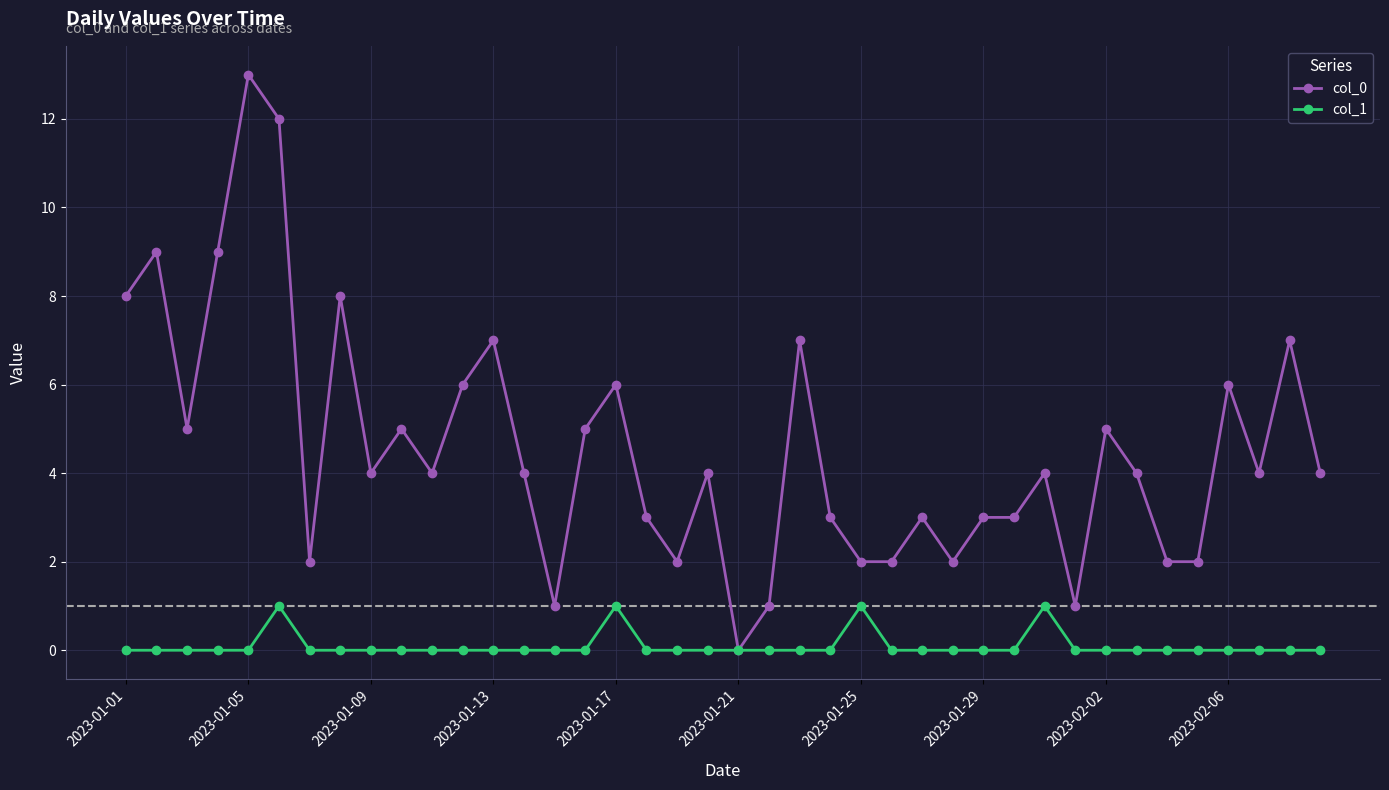

True or false: col_1 has more than 0 interior local peaks.

True